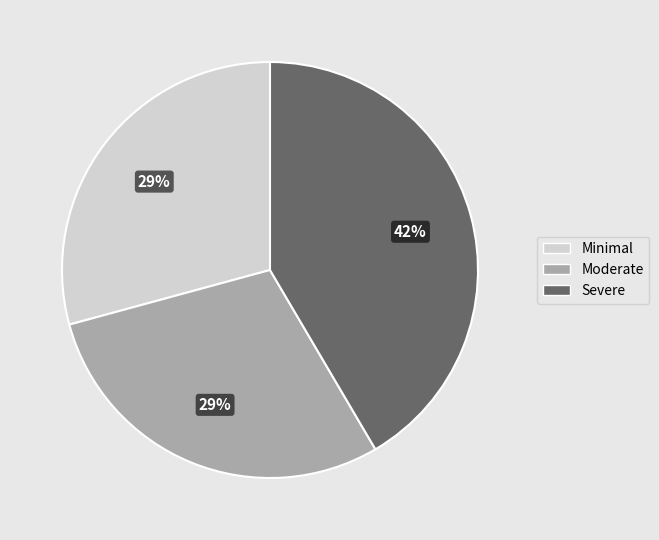

Is there any slice that represents more than half of the pie?

No